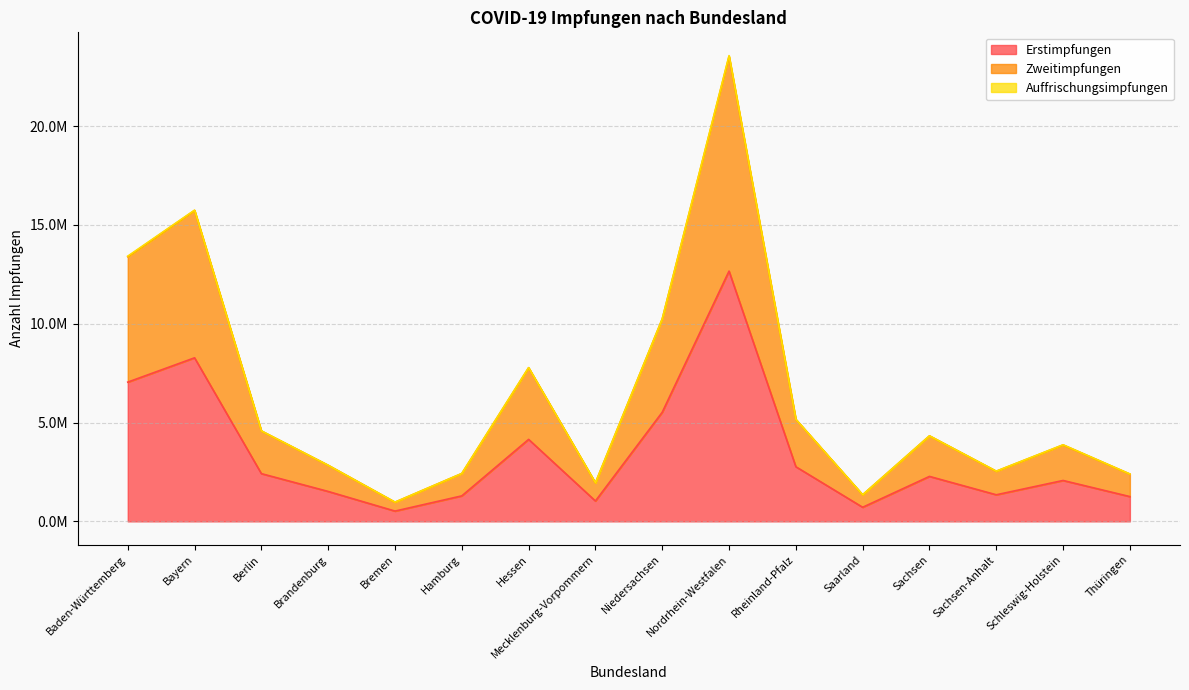

True or false: Erstimpfungen and Zweitimpfungen intersect in this chart.

False